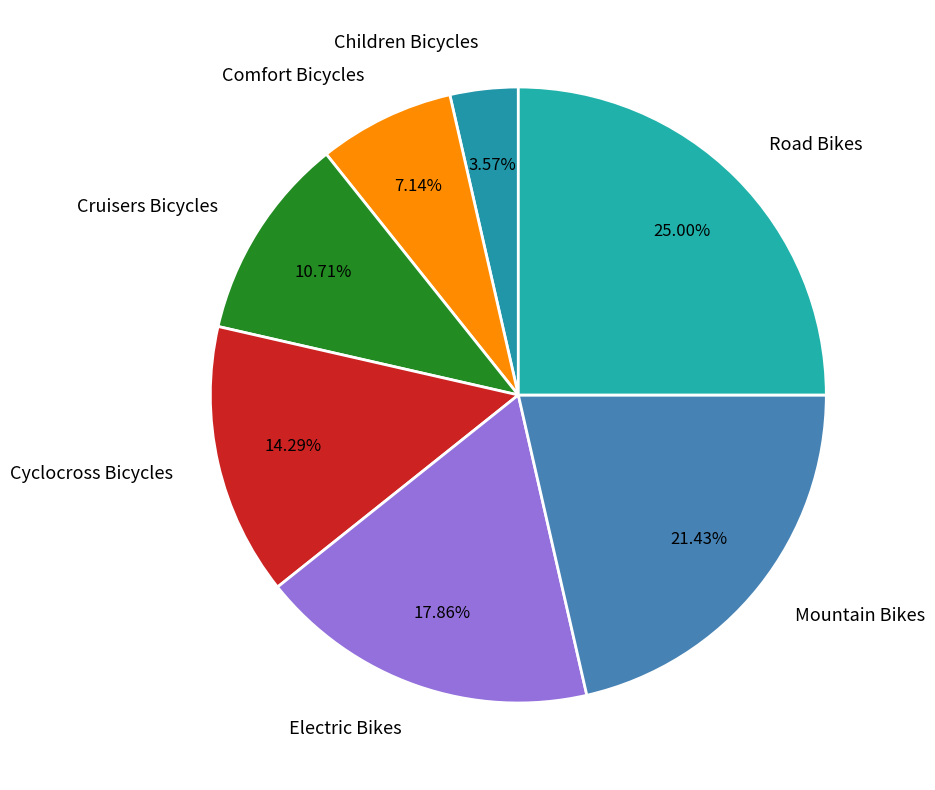

Which category has the biggest portion of the pie?

Road Bikes